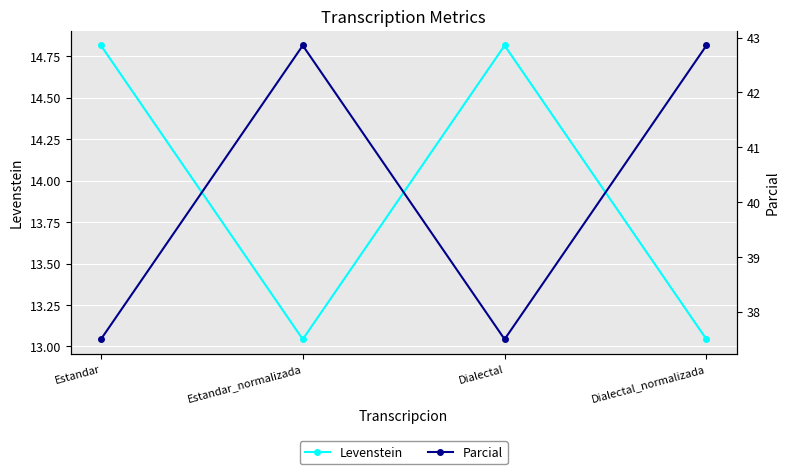

What is the average value of the Levenstein series?

13.9